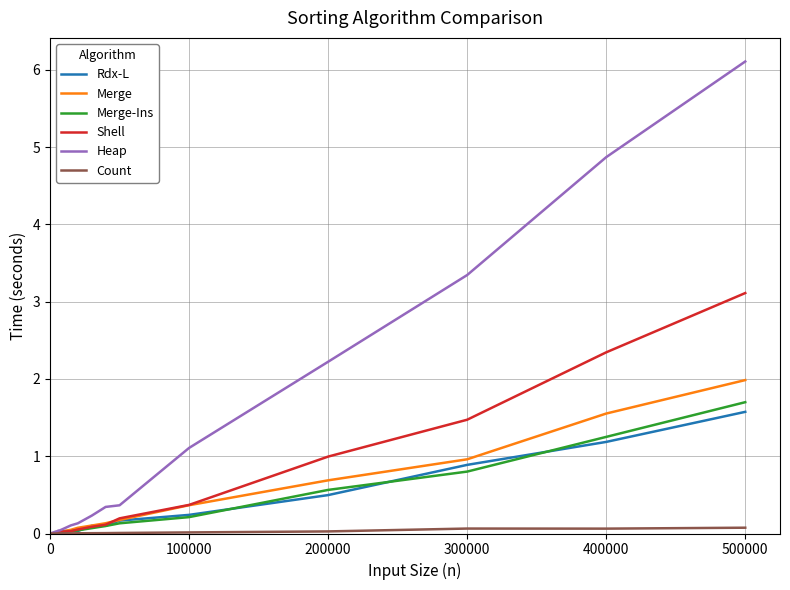

Rank the series by their maximum value, from lowest to highest.

Count, Rdx-L, Merge-Ins, Merge, Shell, Heap